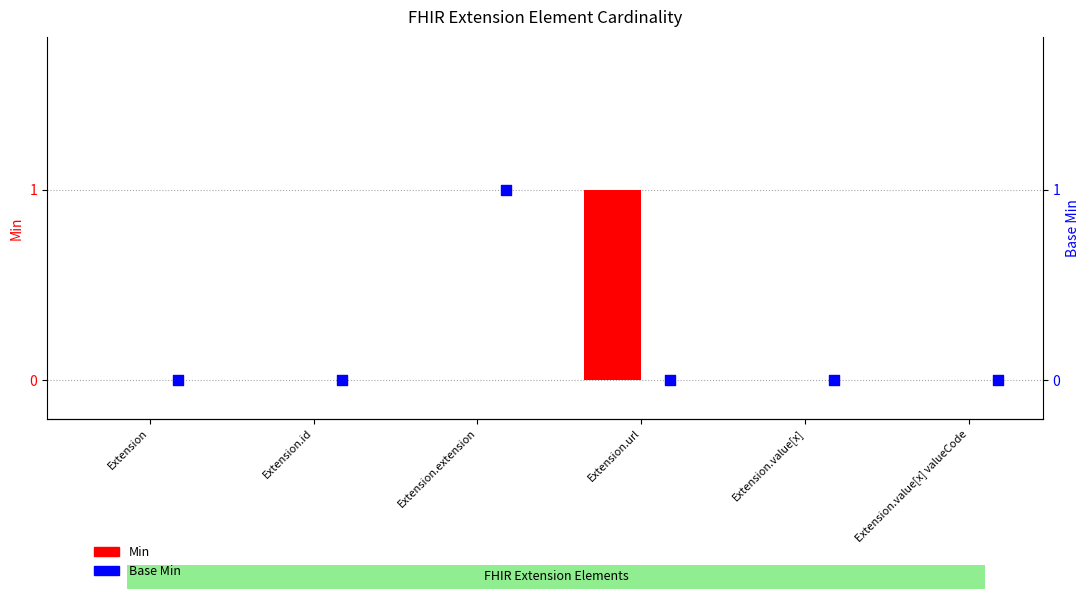

Which series has the largest Y range (max minus min)?

Min